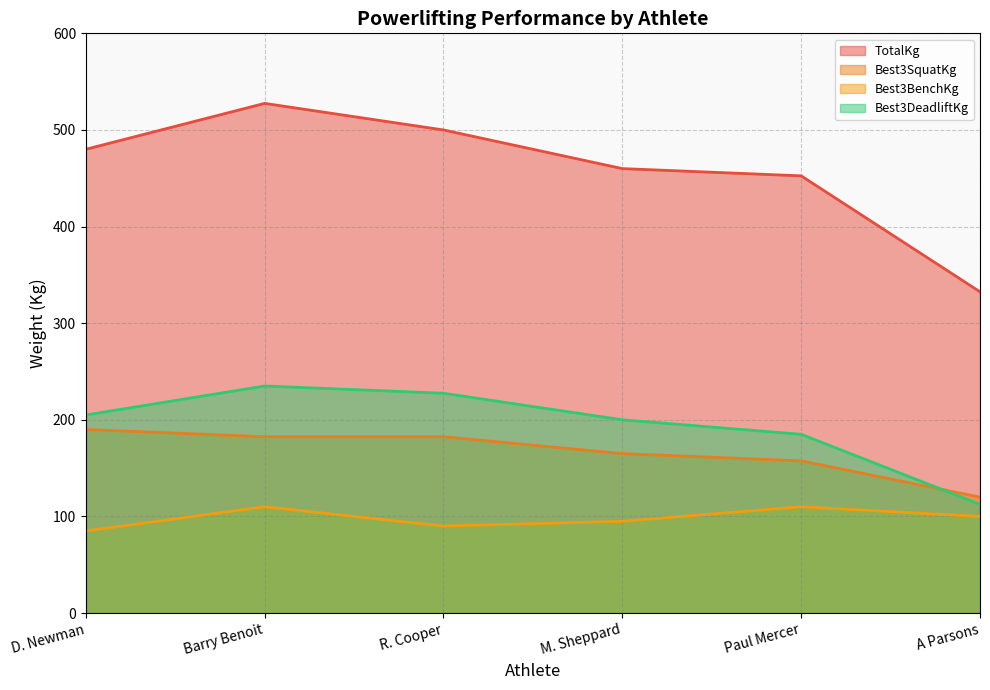

What value does the Best3BenchKg series have at R. Cooper?

90.0